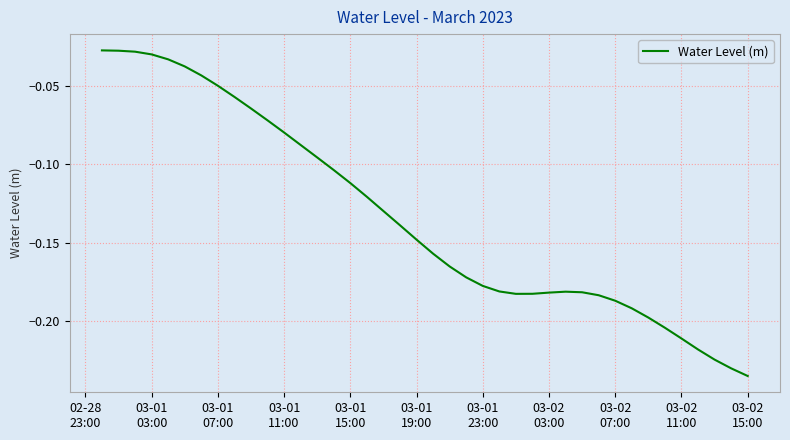

How many lines are shown in the chart?

1